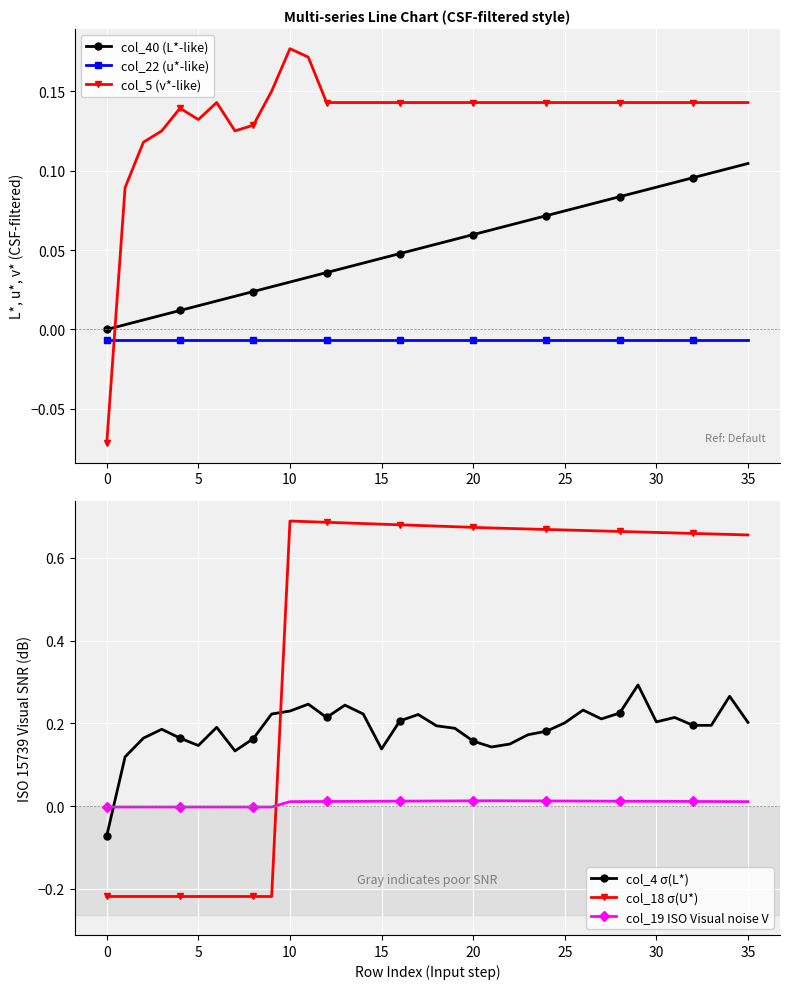

True or false: col_18 σ(U*) and col_19 ISO Visual noise V intersect in this chart.

True